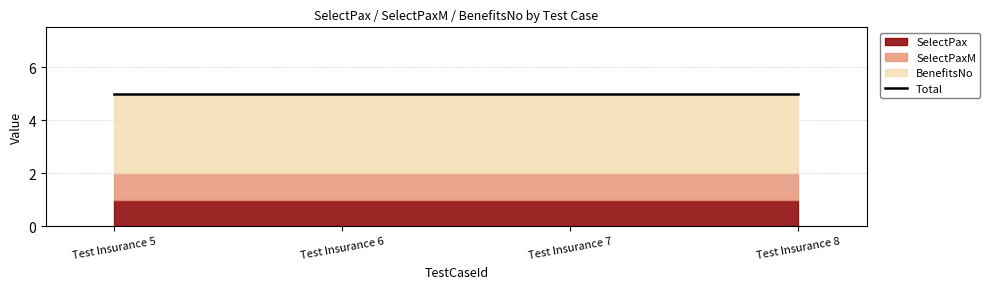

True or false: SelectPaxM and BenefitsNo cross at least once.

False